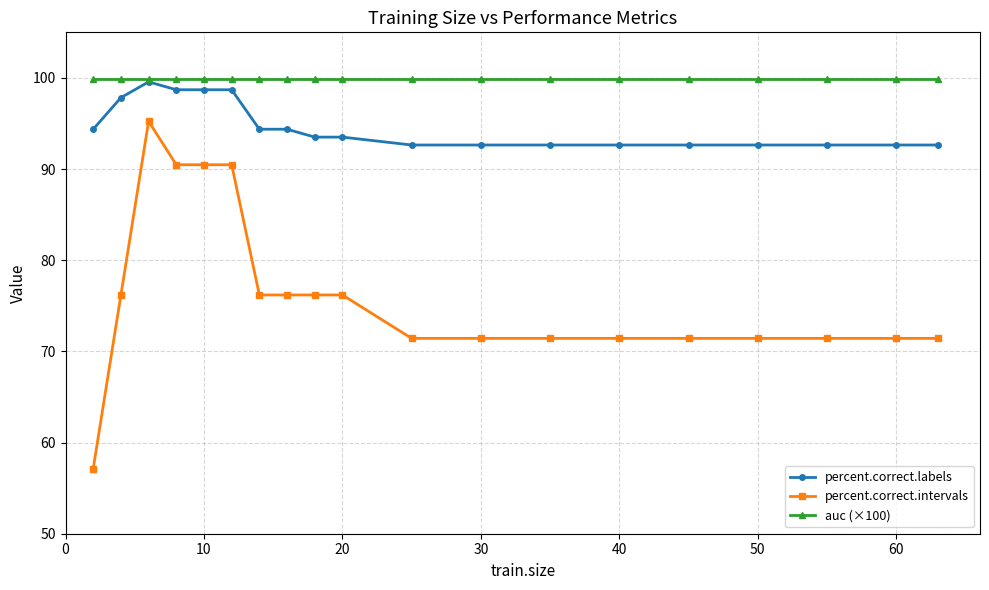

Reading right to left, extract all data points from this chart.

percent.correct.labels: 92.6	92.6	92.6	92.6	92.6	92.6	92.6	92.6	92.6	93.5	93.5	94.4	94.4	98.7	98.7	98.7	99.6	97.8	94.4
percent.correct.intervals: 71.4	71.4	71.4	71.4	71.4	71.4	71.4	71.4	71.4	76.2	76.2	76.2	76.2	90.5	90.5	90.5	95.2	76.2	57.1
auc (×100): 99.9	99.9	99.9	99.9	99.9	99.9	99.9	99.9	99.9	99.9	99.9	99.9	99.9	99.9	99.9	99.9	99.9	99.9	99.9